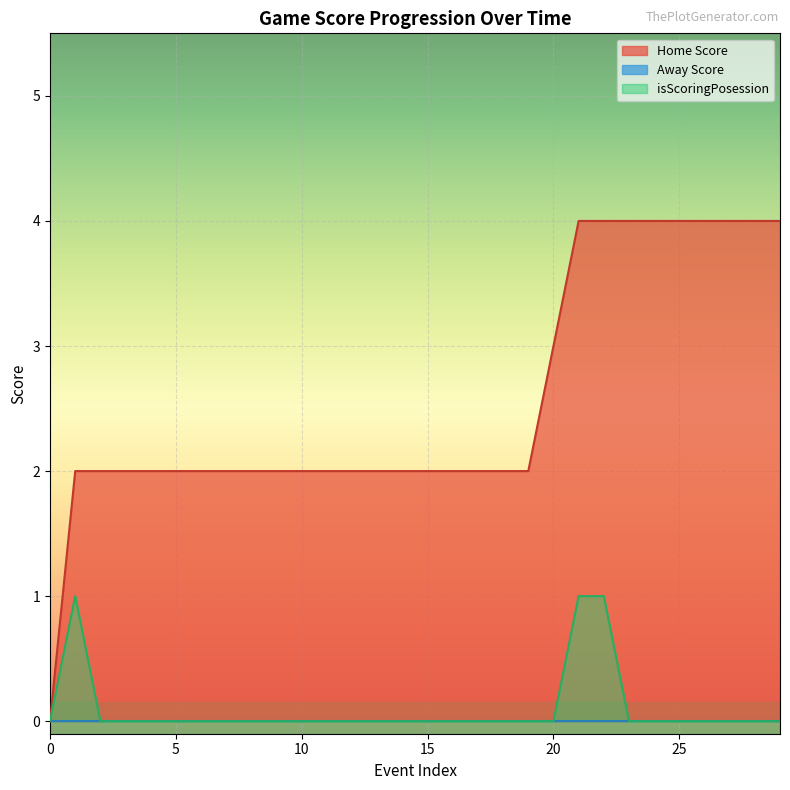

Which has a higher value, 22 or 29?

22